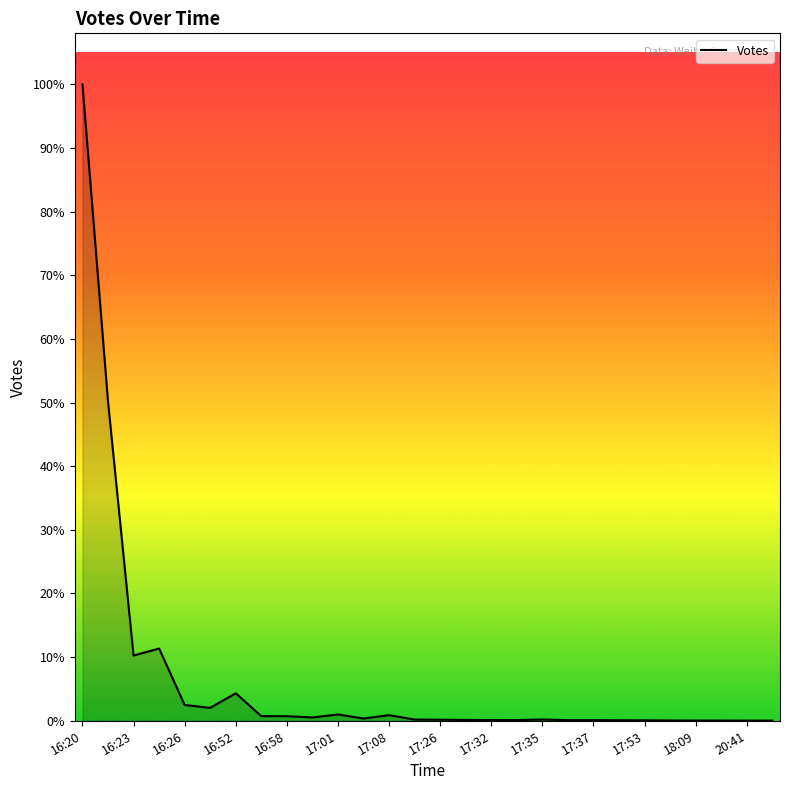

Does the chart display data point markers on the line(s)?

No